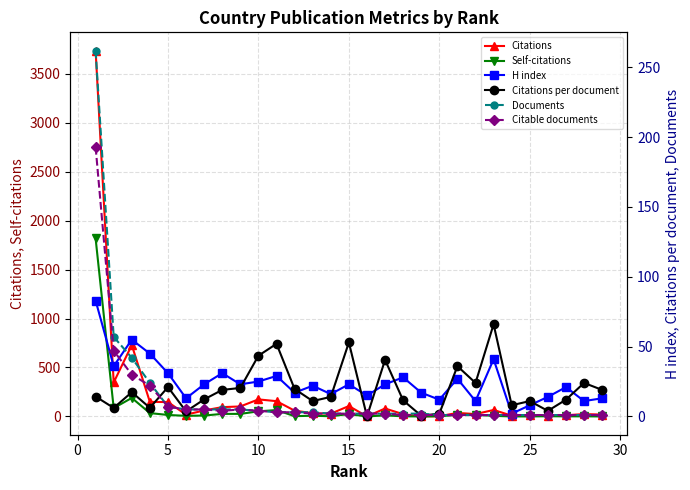

Is it true that Citations equals 2.5 at 25?

False